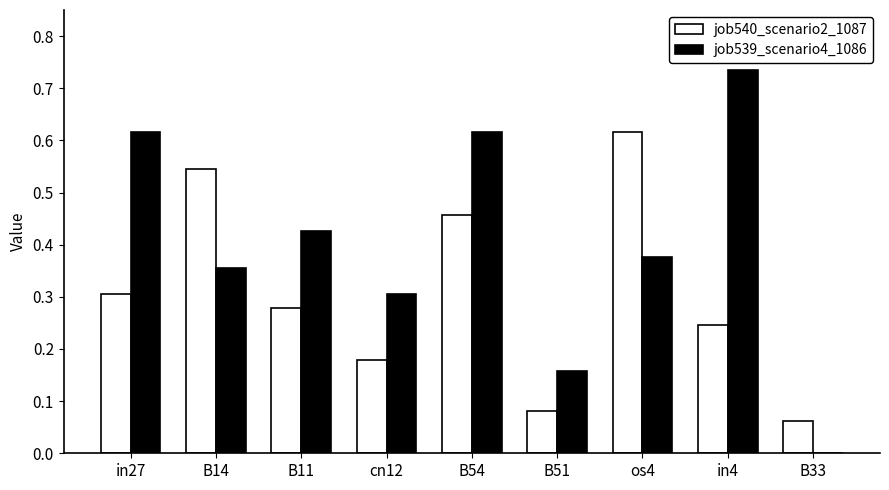

Between B11 and B33, which series saw the biggest shift?

job539_scenario4_1086